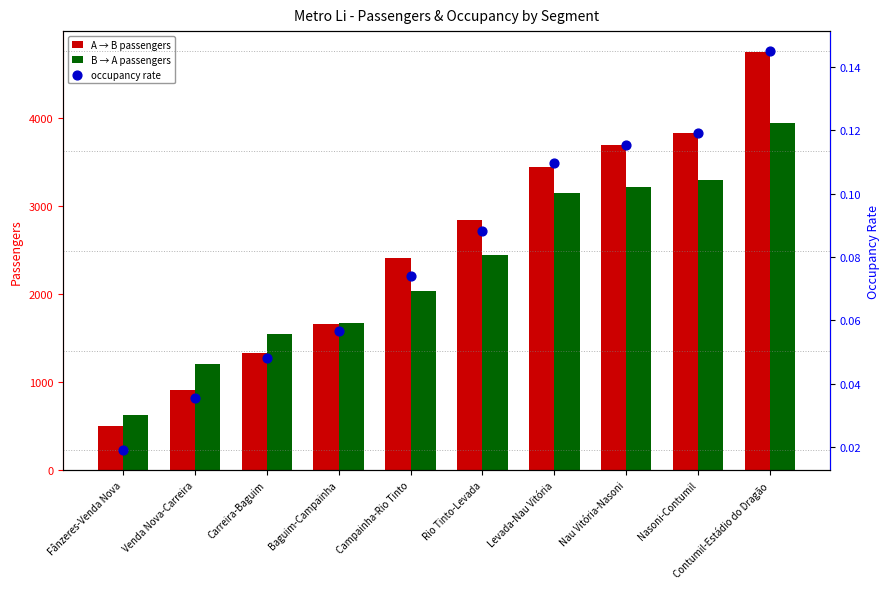

Is the value of B → A passengers at Levada-Nau Vitória greater than the value of occupancy rate at Carreira-Baguim?

Yes